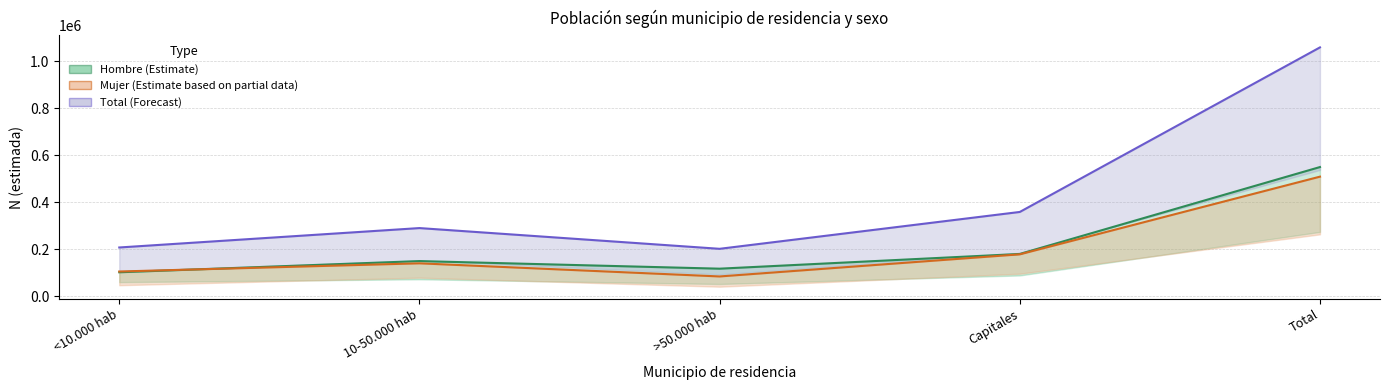

What is the total value across all series at <10.000 hab?

415246